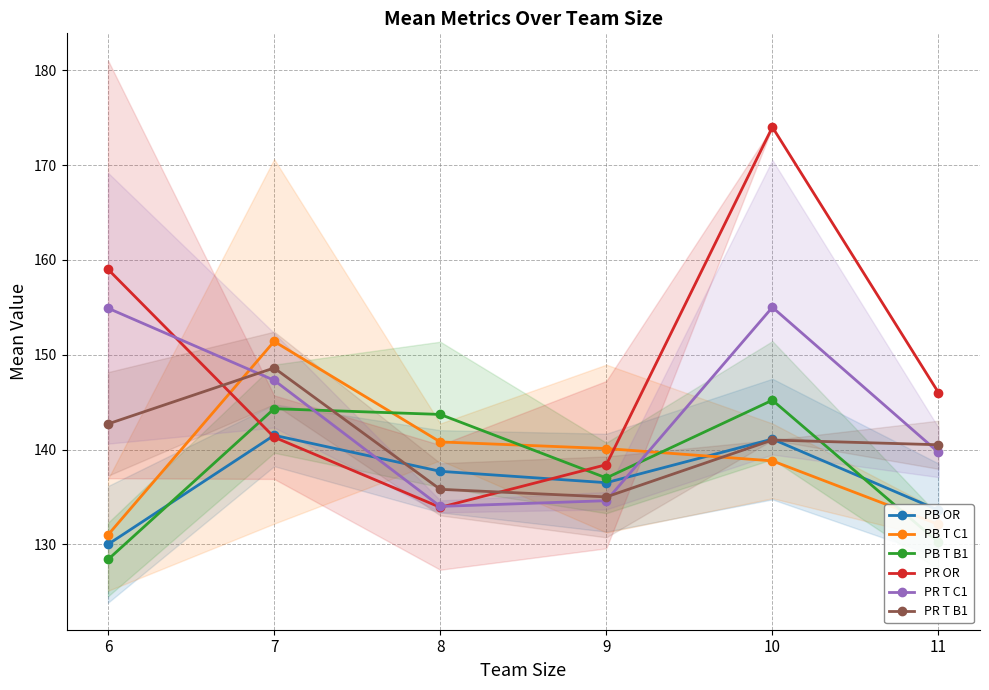

What is the difference between the maximum and second lowest values in the PR T C1 series?

20.4